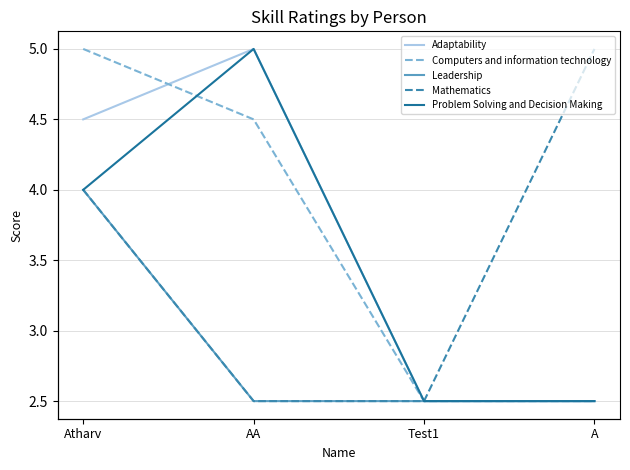

What is the label of the 2nd point from the left?

AA